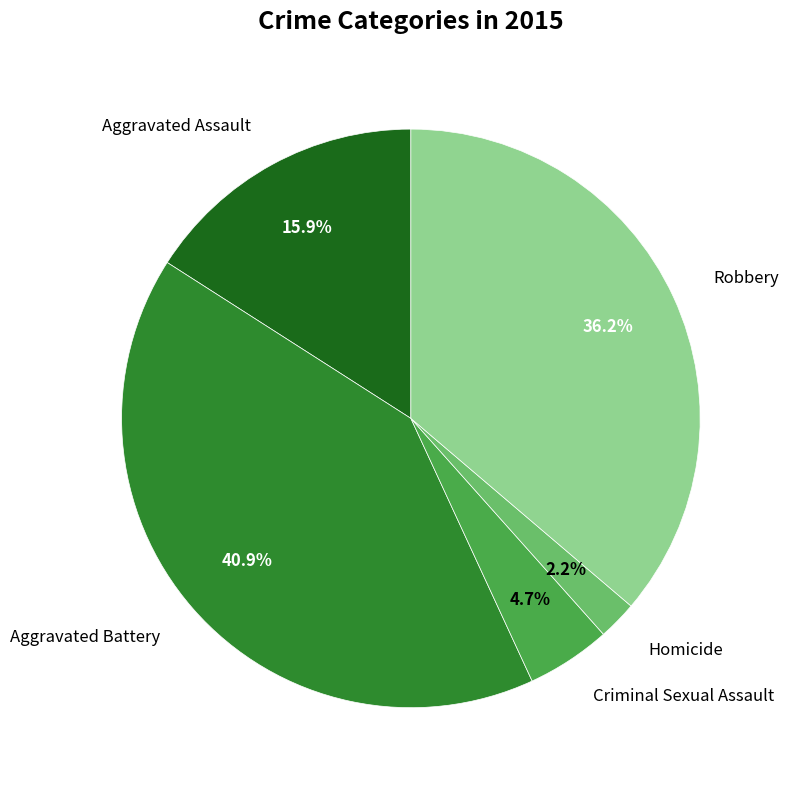

Does any single category account for the majority?

No